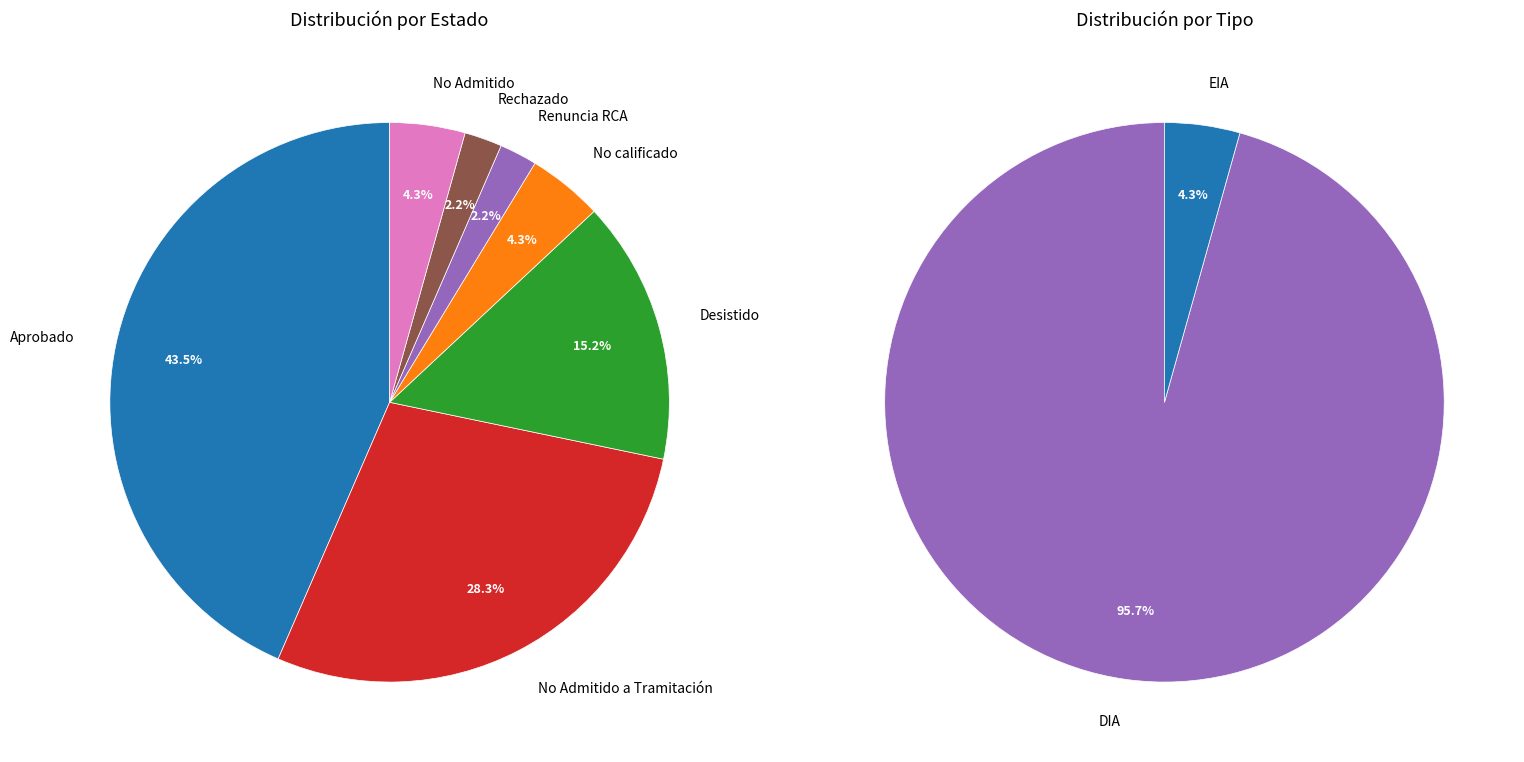

To the nearest percent, what is the difference between the largest and smallest slice percentages?

41%